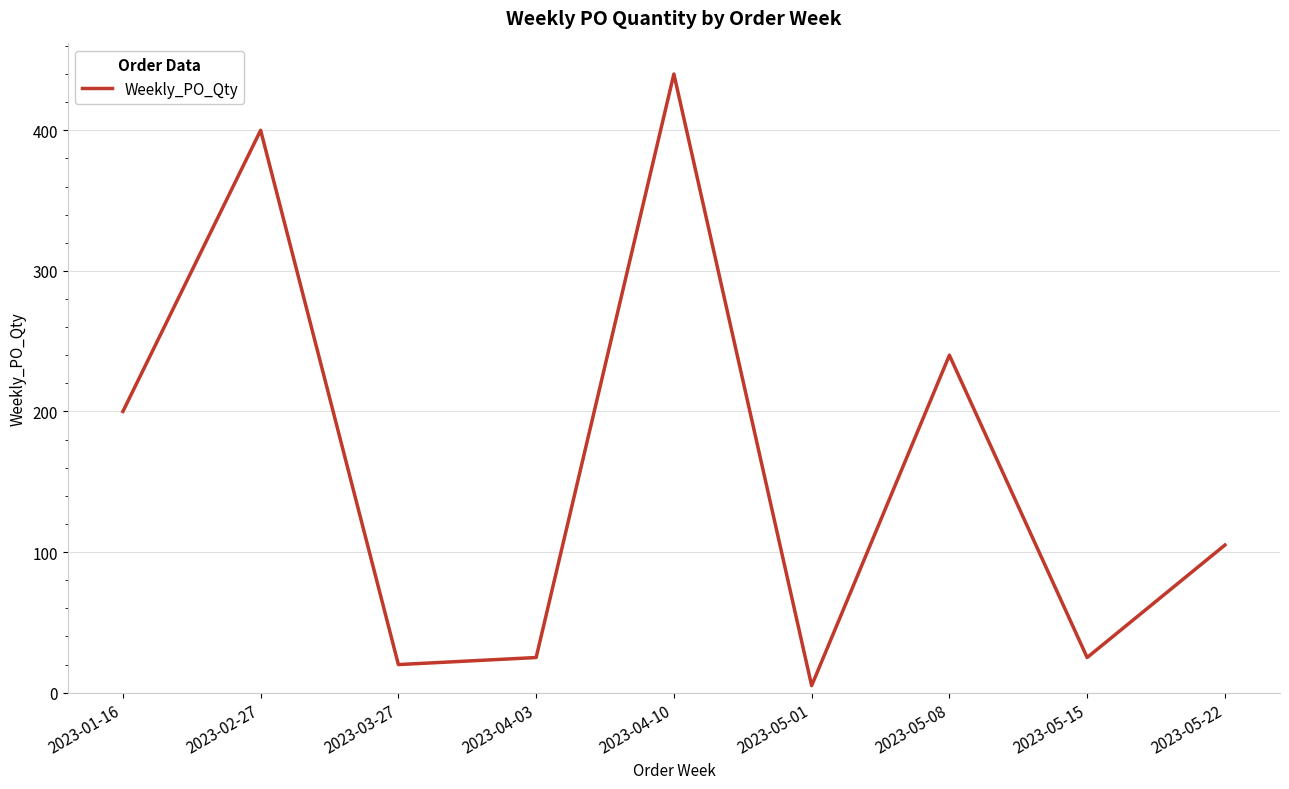

At which category does the chart reach its minimum across all series?

2023-05-01